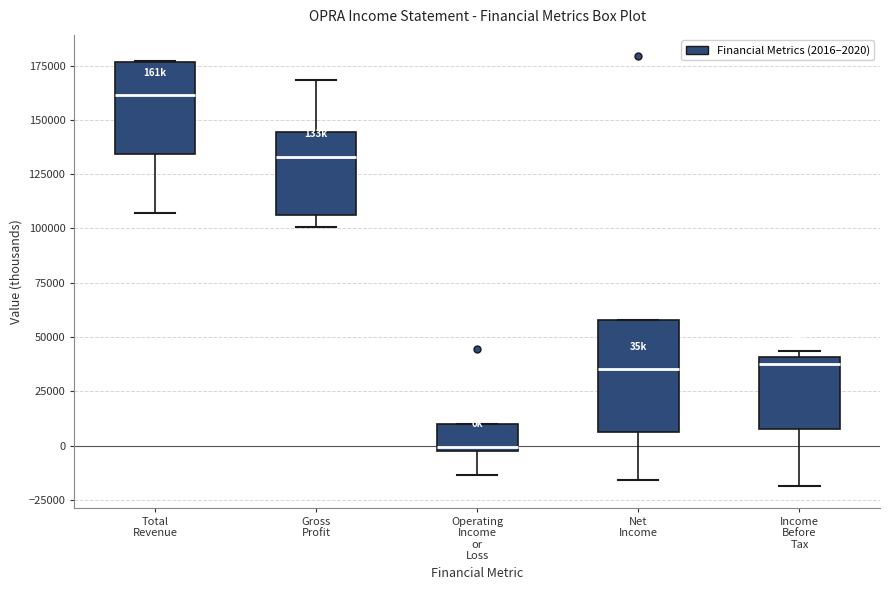

Reading left to right, transcribe this box plot: for each box, give where its median line is, the range the box spans, and where its two whiskers end, as read against the y-axis. The values are not printed on the chart, so give them approximately, as read against the axis.

Total Revenue: median 160000, box 135000 to 175000, whiskers 105000 to 175000
Gross Profit: median 135000, box 105000 to 145000, whiskers 100000 to 170000
Operating Income or Loss: median 0 (just above the box's lower edge), box 0 to 10000, whiskers -15000 to 10000
Net Income: median 35000, box 5000 to 60000, whiskers -15000 to 60000
Income Before Tax: median 40000 (just below the box's upper edge), box 10000 to 40000, whiskers -20000 to 45000